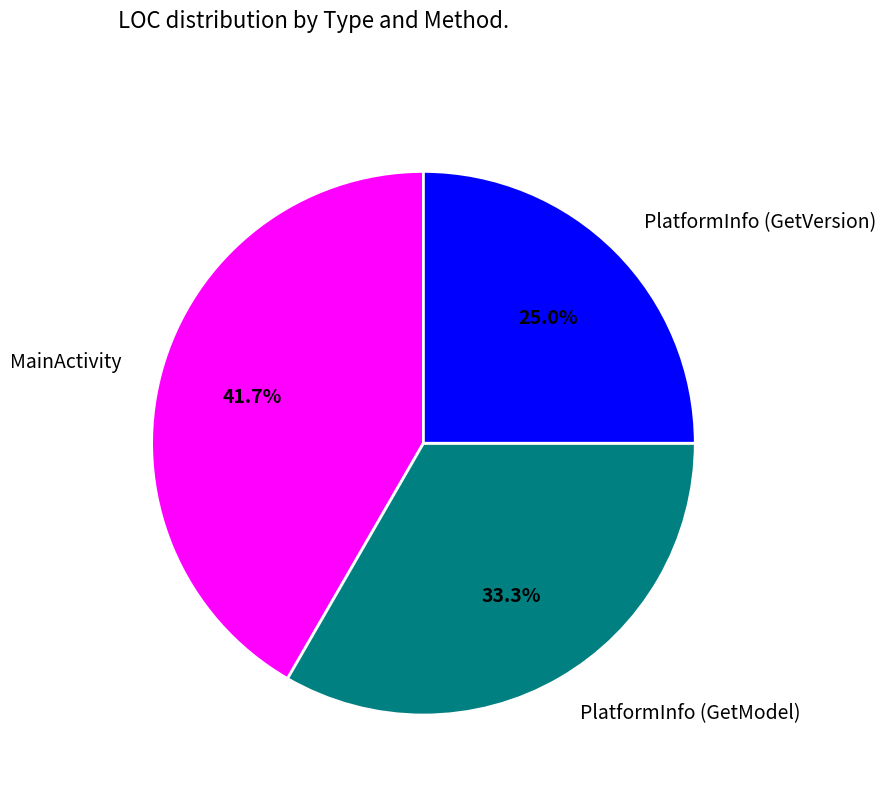

What percentage is NOT represented by PlatformInfo (GetModel)?

66.7%